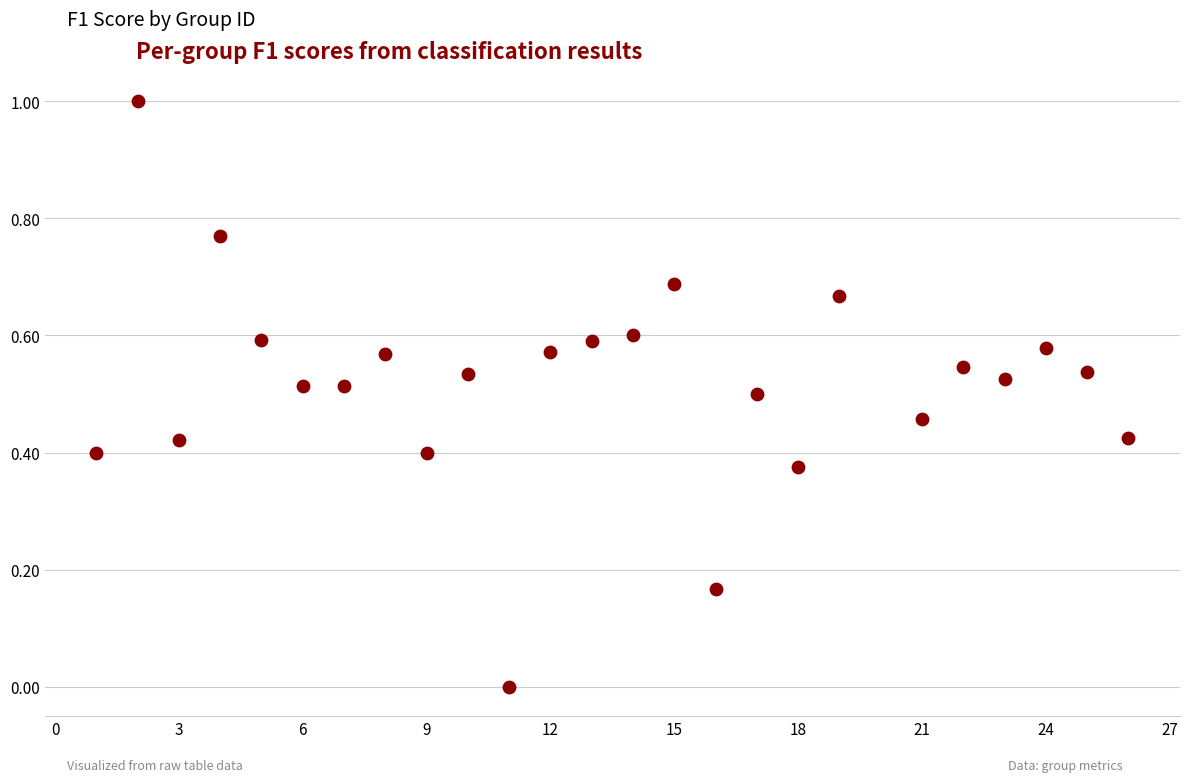

What is the range of Y values (max minus min)?

1.0